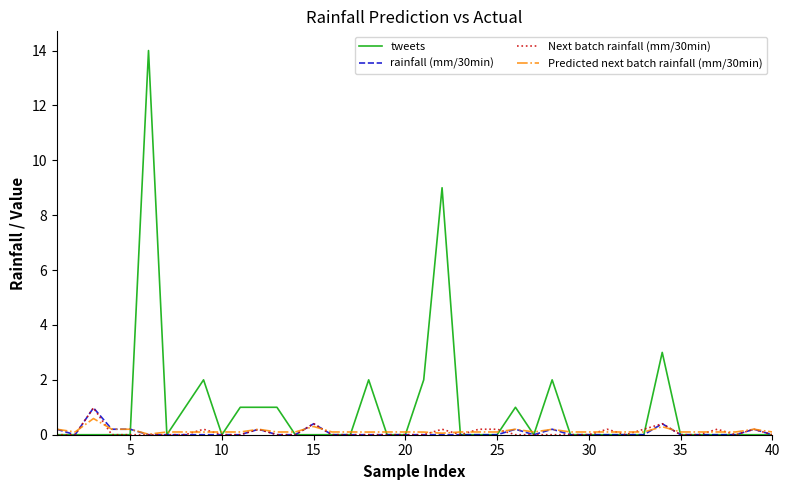

Which series has the largest total across all categories?

tweets